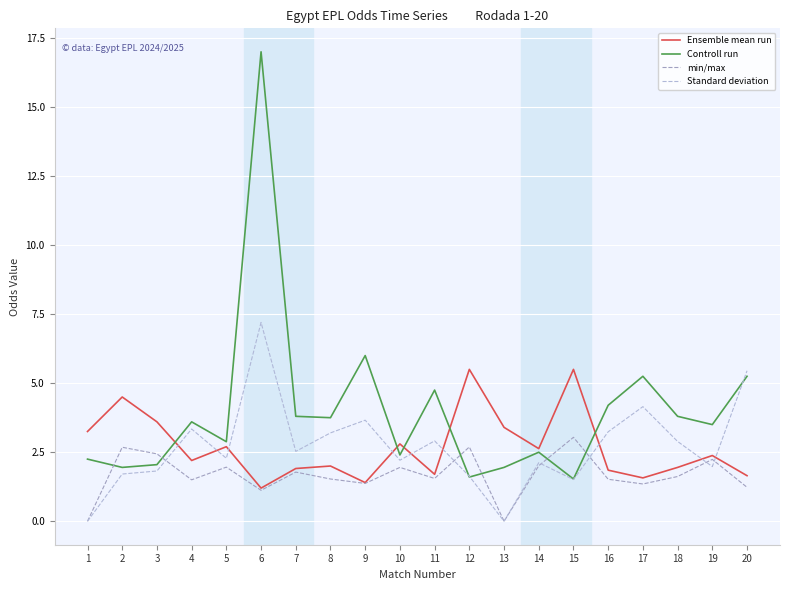

At which label is Standard deviation closest to 3?

11